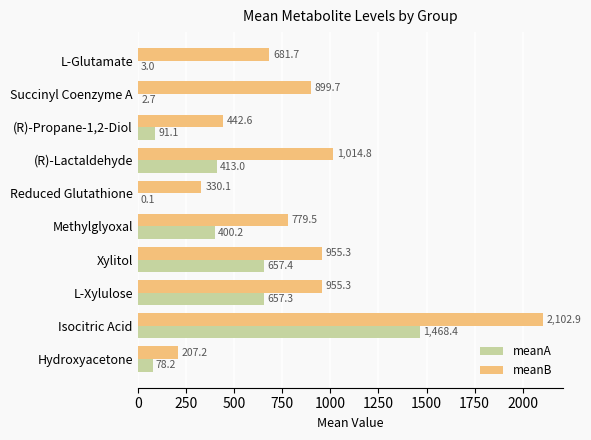

Between (R)-Propane-1,2-Diol and Xylitol, which series saw the biggest shift?

meanA